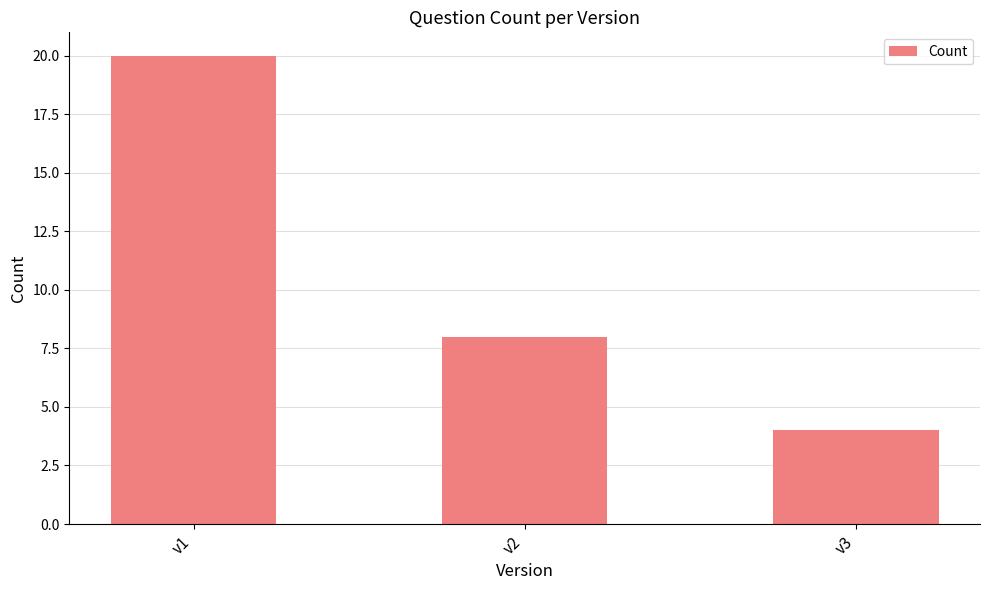

What is the minimum value shown in the chart?

4